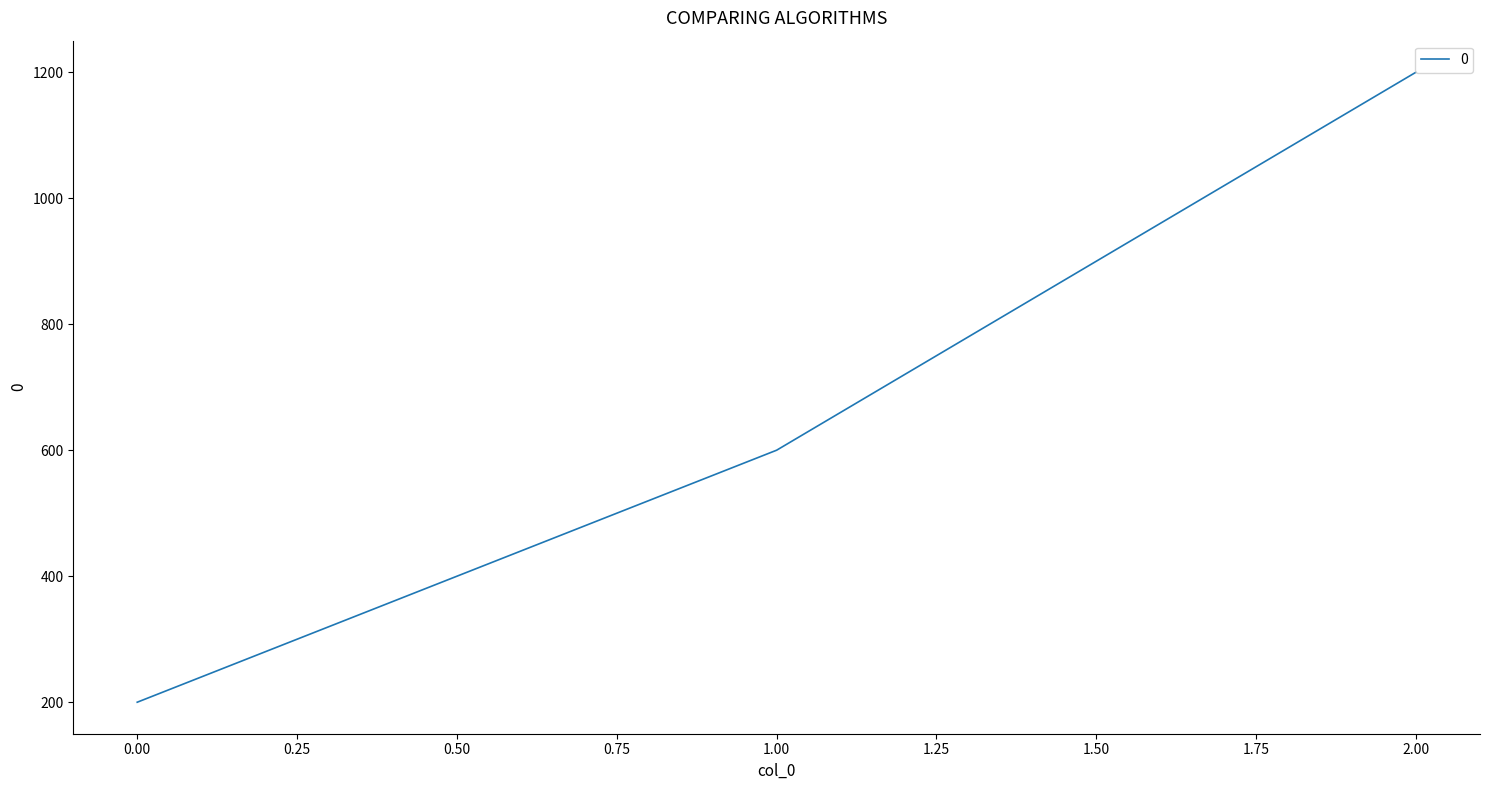

Rank the categories by value from highest to lowest.

2.00, 1.00, 0.00